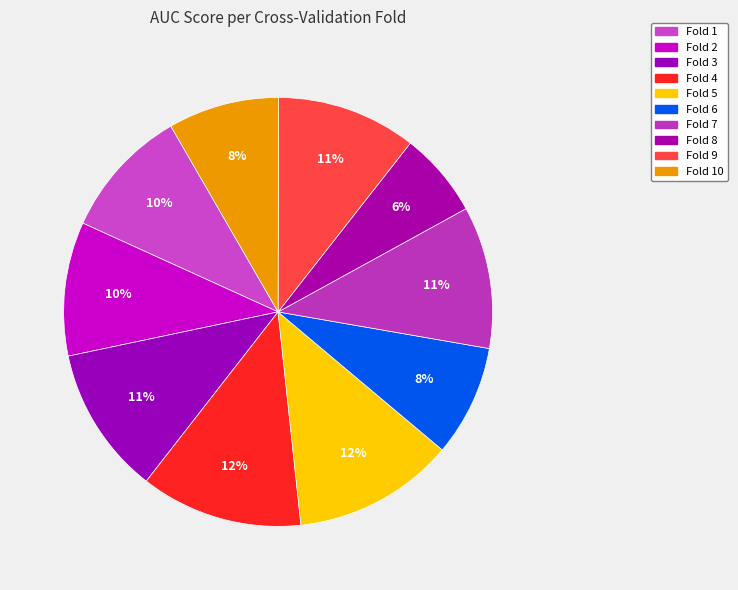

Which category has the smallest portion of the pie?

Fold 8